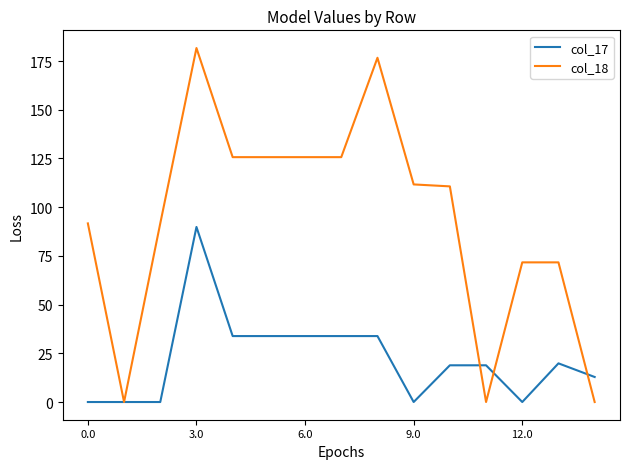

Which series has the largest total across all categories?

col_18